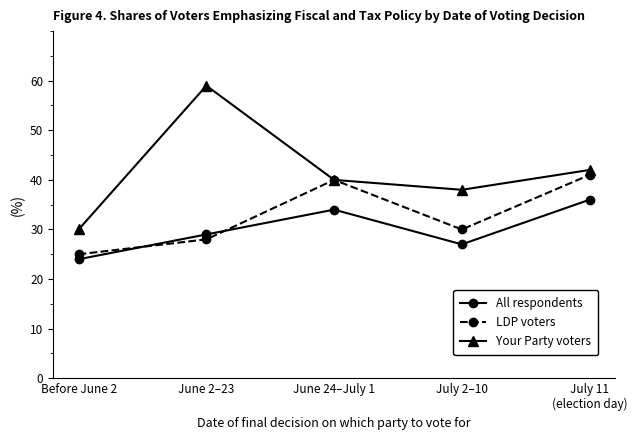

What is the value of the Your Party voters point at the 1st from the left?

30